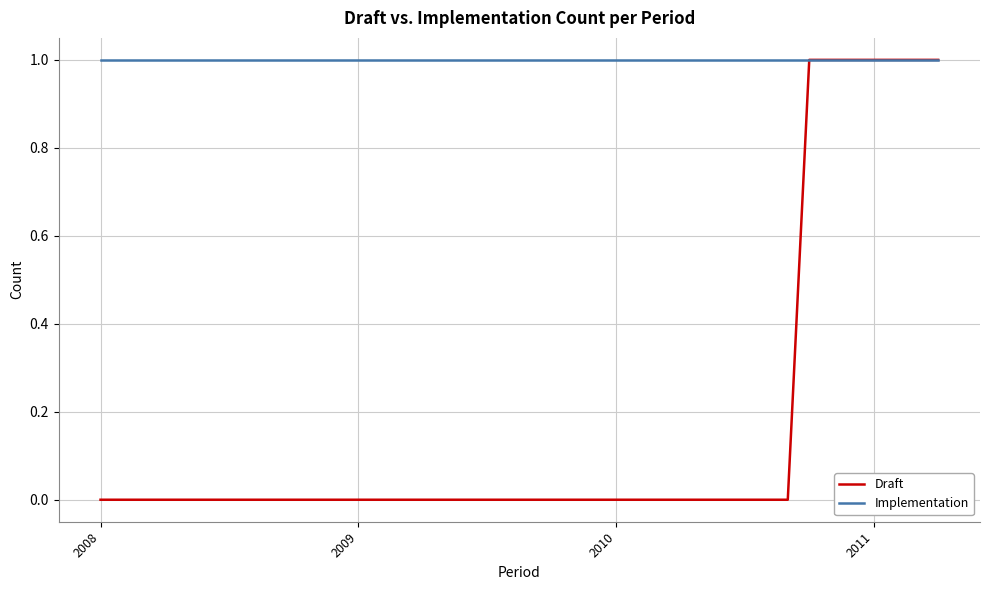

Which series has the largest range (max minus min)?

Draft